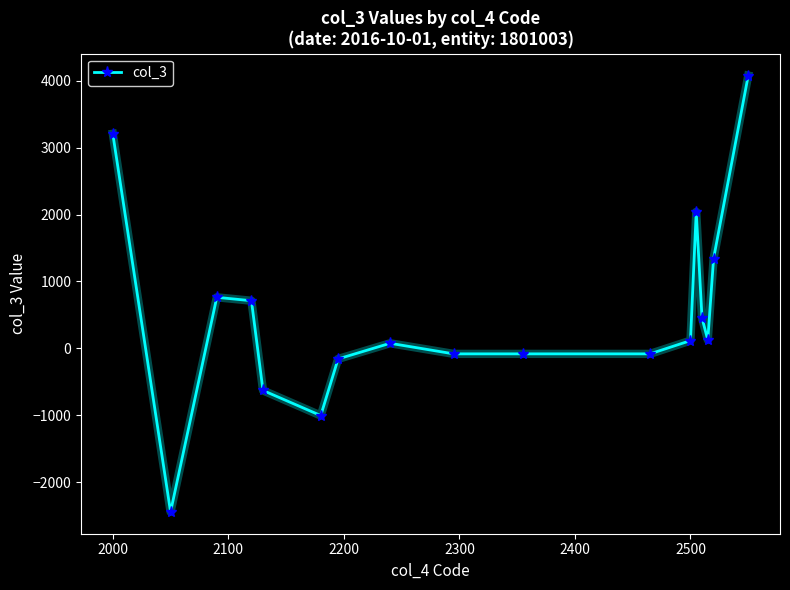

How many lines are shown in the chart?

1